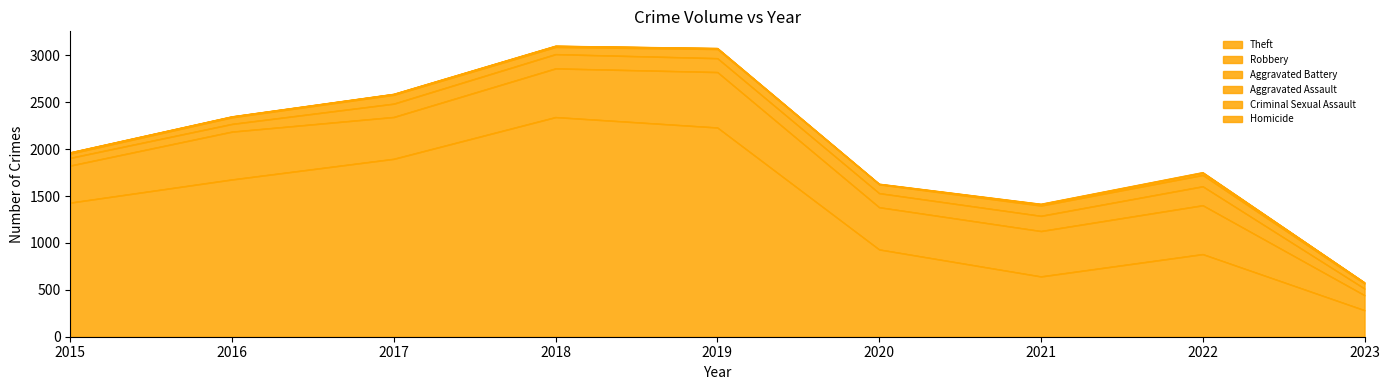

How many lines are shown in the chart?

6